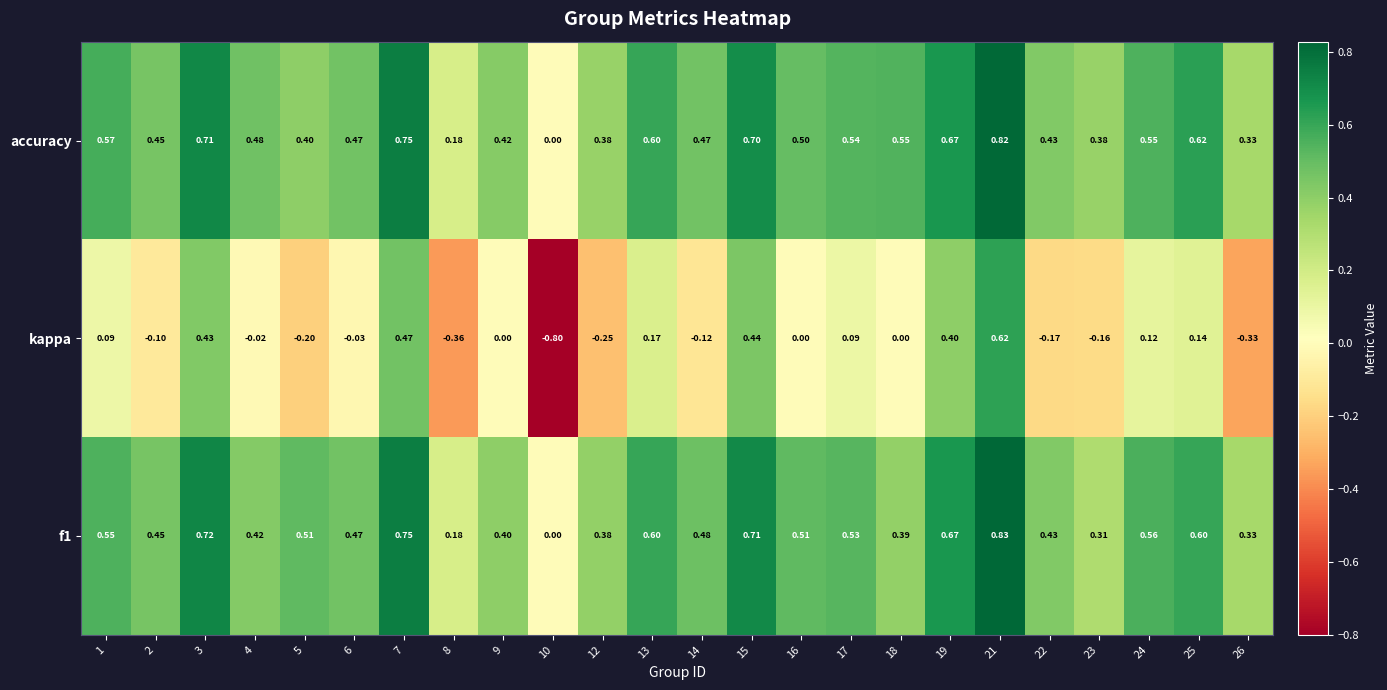

Which series has the largest total across all categories?

accuracy